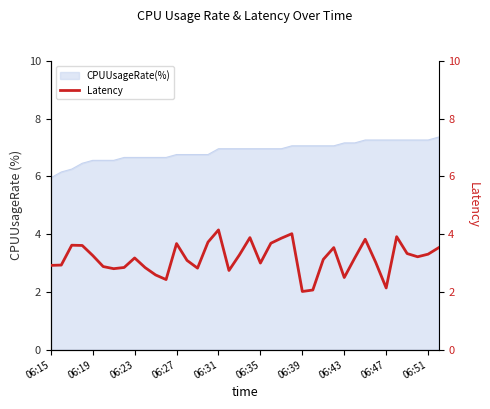

What is the highest value of the CPUUsageRate(%) series?

7.4